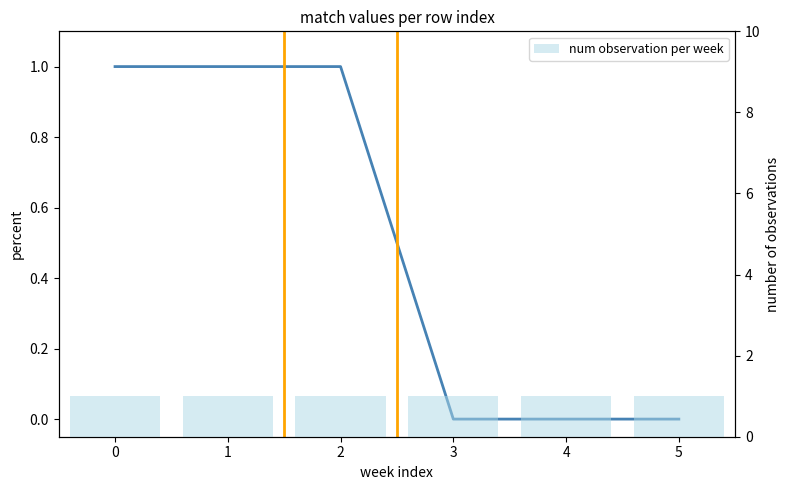

How many data points does each series have?

6